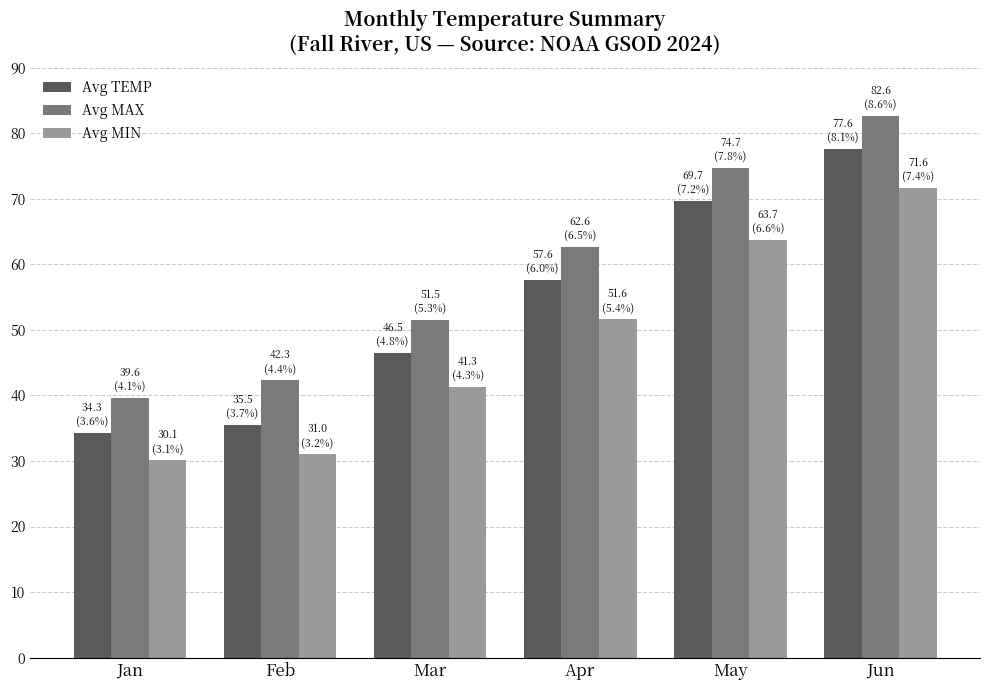

What is the total value across all series at May?

208.1